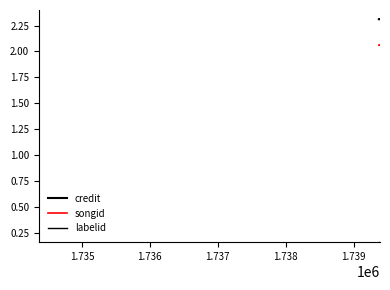

Between 1.735 and 1.736, which series saw the biggest shift?

credit